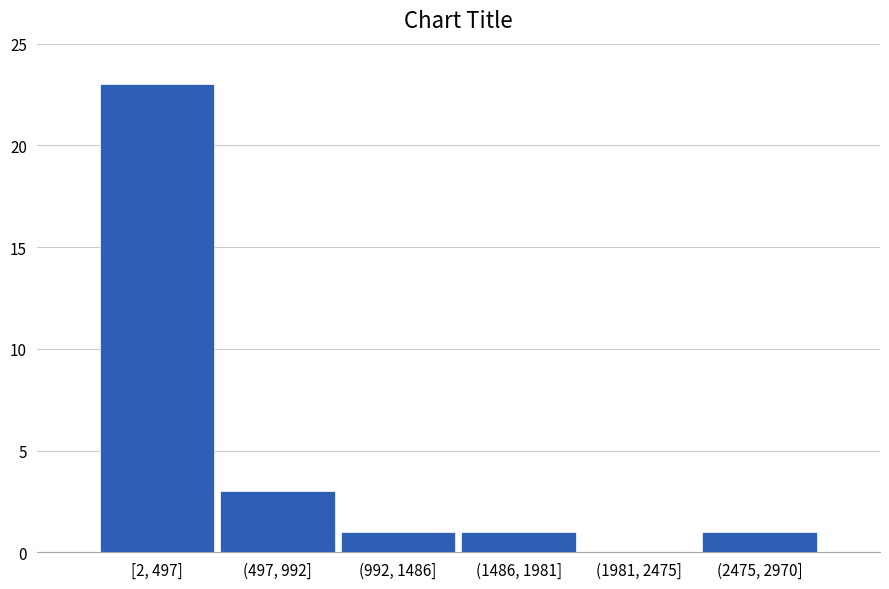

Reading right to left, list all the values displayed in this chart.

(2475, 2970]=1	(1981, 2475]=0	(1486, 1981]=1	(992, 1486]=1	(497, 992]=3	[2, 497]=23